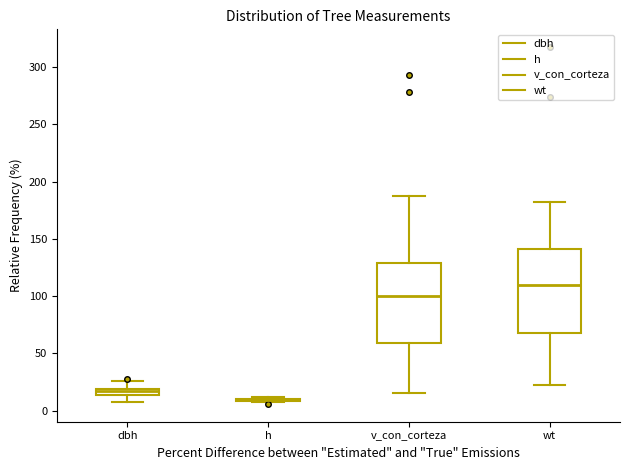

Where does the lower whisker of the box for wt end on the y-axis? The values are not printed on the chart, so give them approximately, as read against the axis.

20